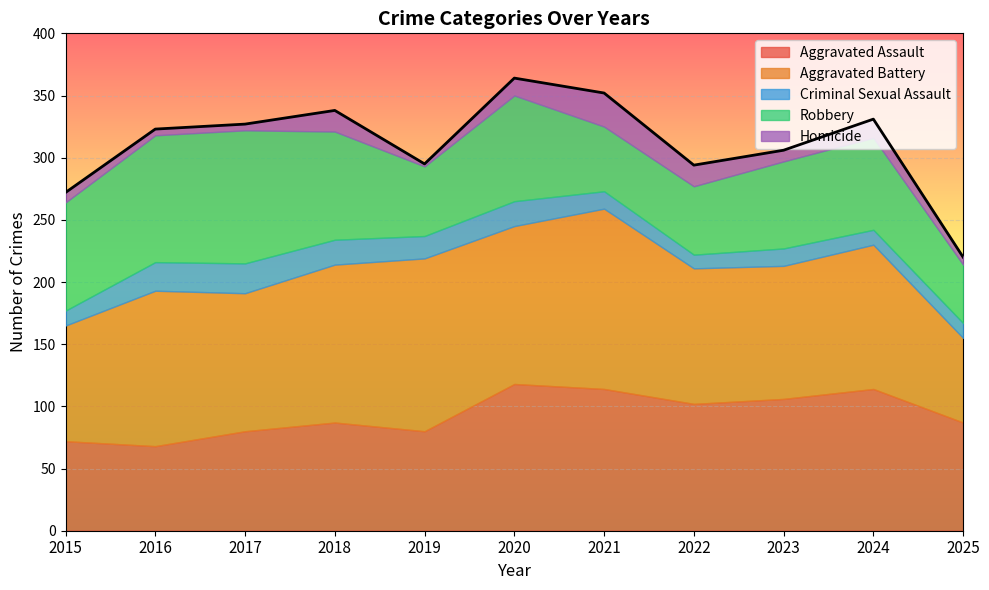

At which label is Homicide closest to 14?

2020